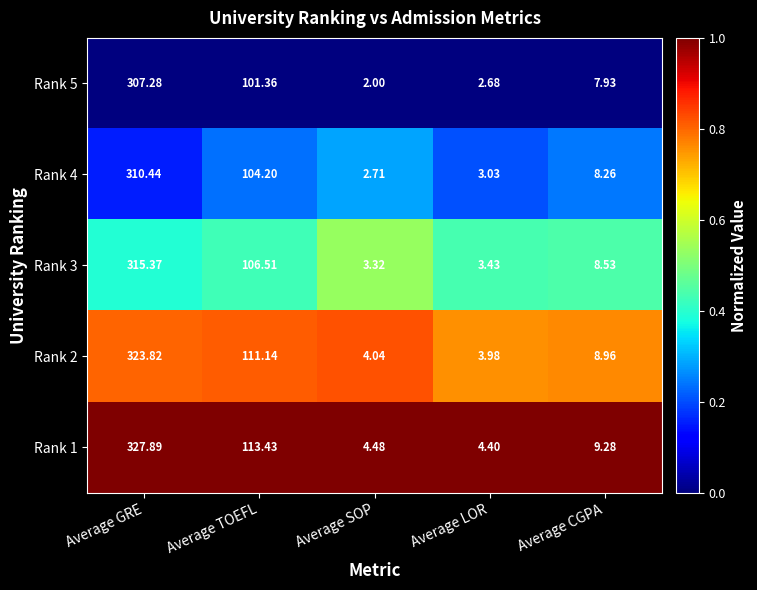

At which label is Rank 3 closest to 159?

Average TOEFL